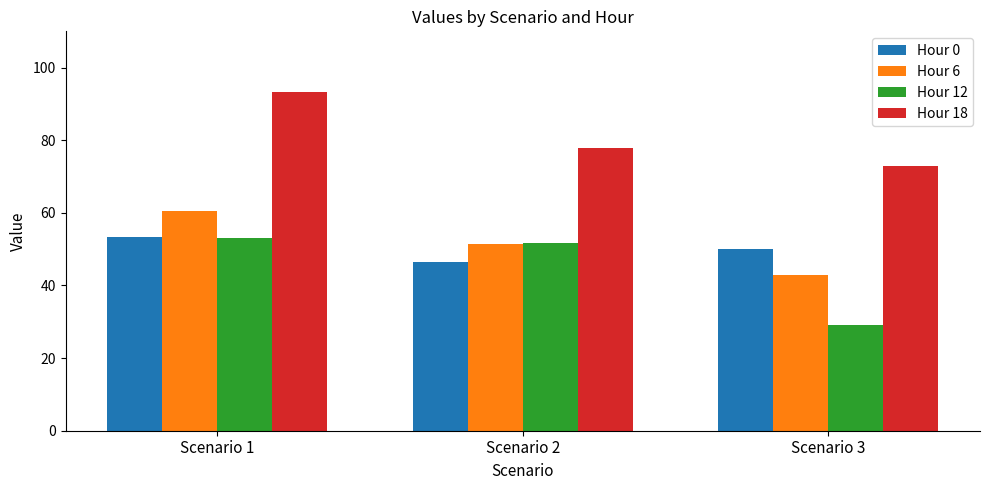

Which category has the lowest value in the Hour 6 series?

Scenario 3